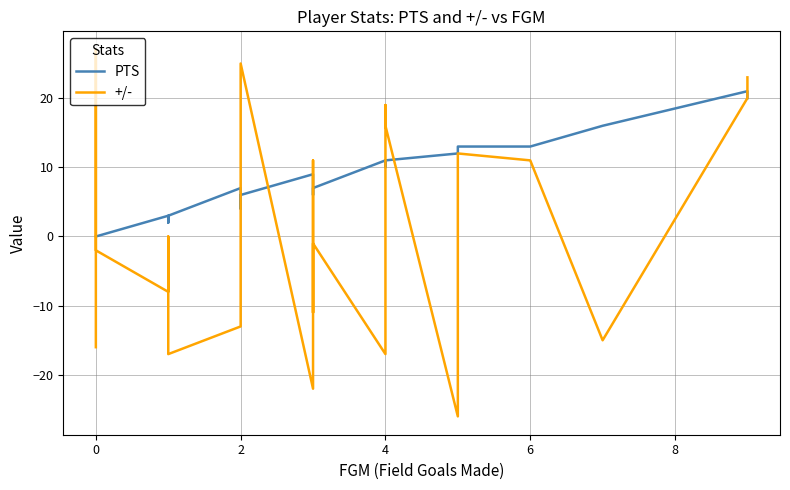

List the series in order of their peak value, lowest first.

PTS, +/-